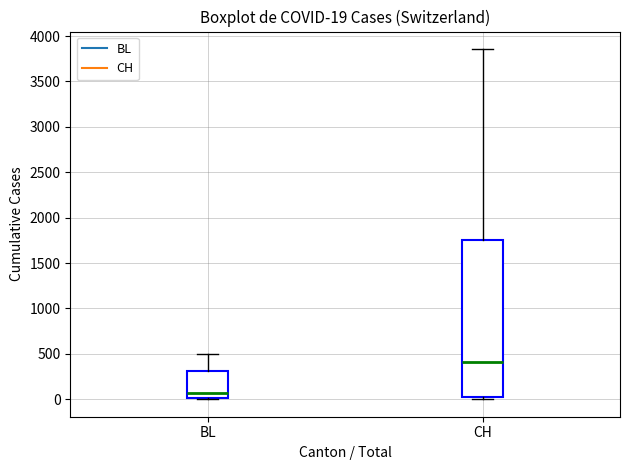

Which box is the tallest, from its lower edge to its upper edge?

CH